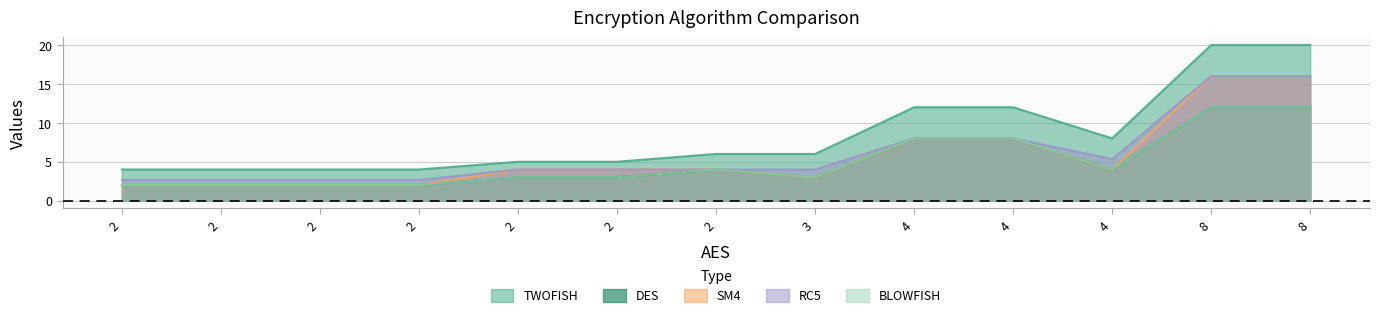

At how many categories does at least one series exceed 8?

4